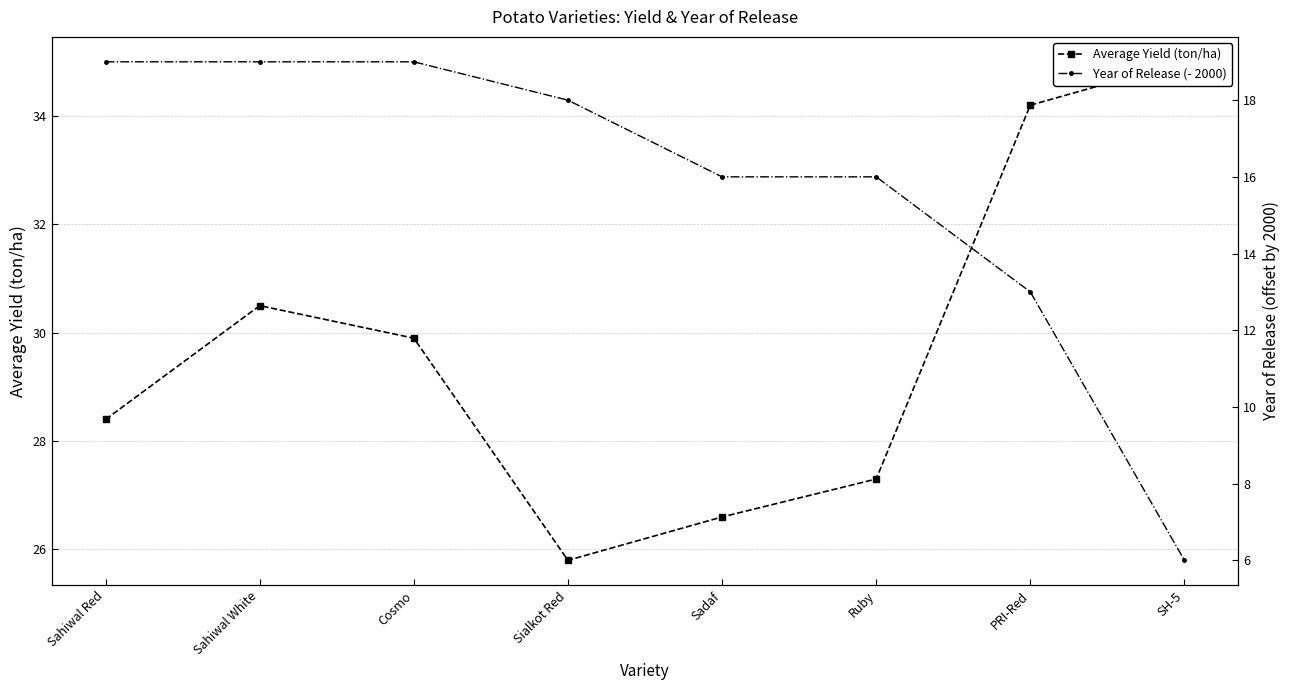

At how many categories does at least one series exceed 25?

8